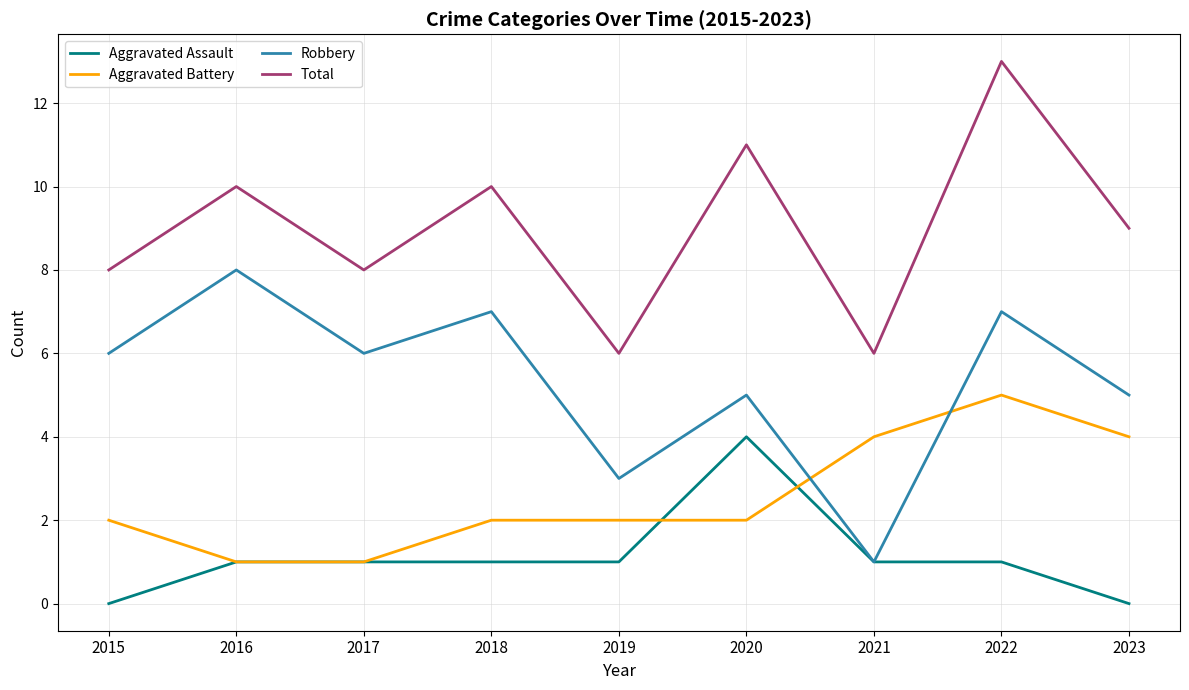

Which series changed the most between 2017 and 2019?

Robbery